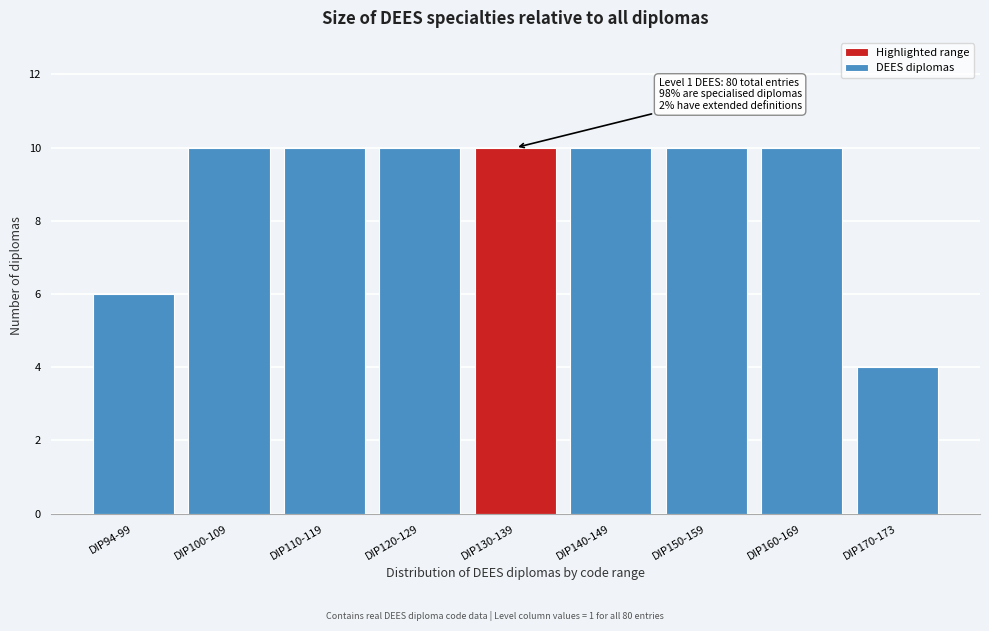

Reading right to left, list all the values displayed in this chart.

4	10	10	10	10	10	10	10	6